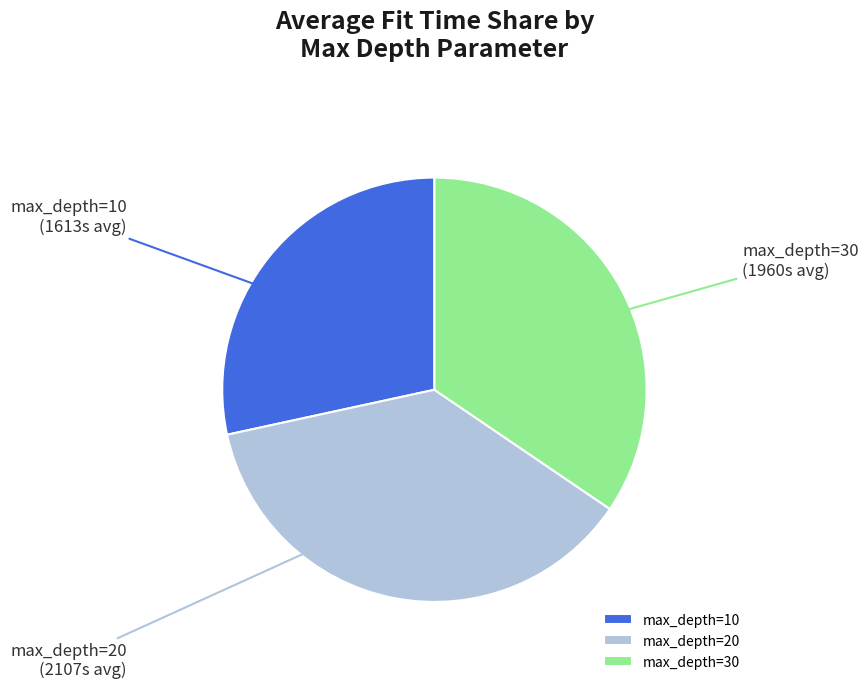

Do max_depth=30 and max_depth=20 together represent more than half of the pie?

Yes